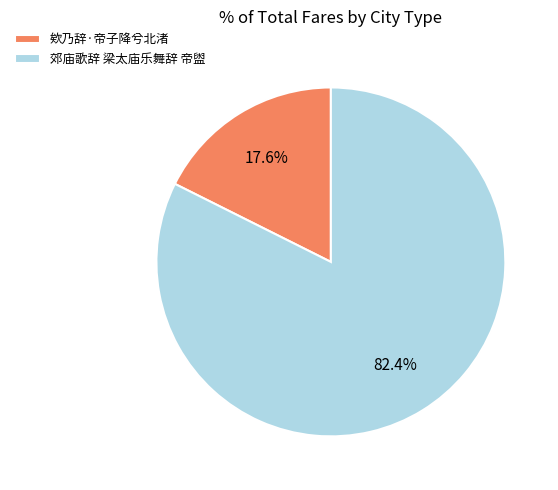

To the nearest percent, what is the average slice percentage?

50%